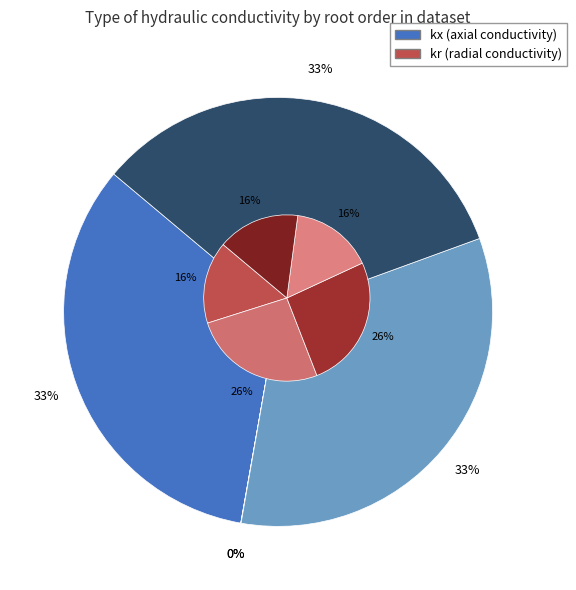

Count the number of slices in the pie.

5